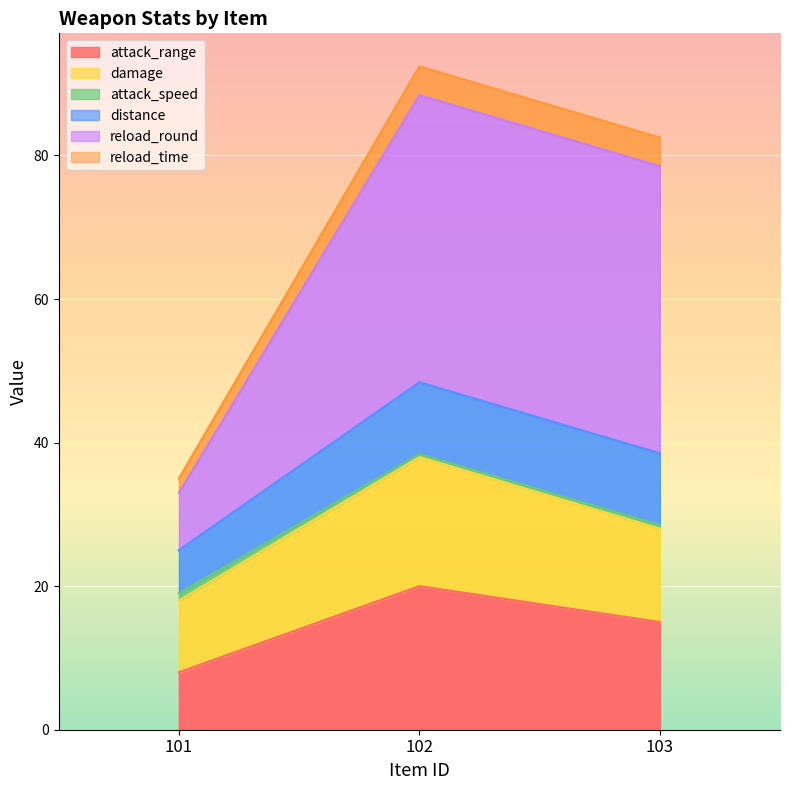

Which has a higher value, 101 or 102?

102